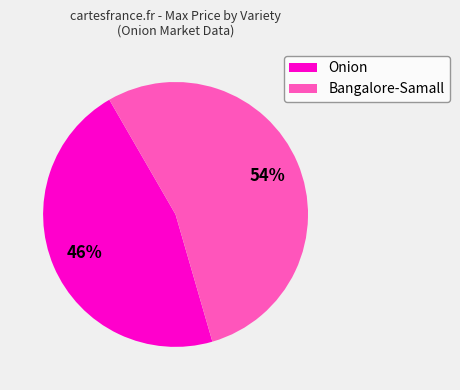

To the nearest percent, what portion does Bangalore-Samall represent?

54%